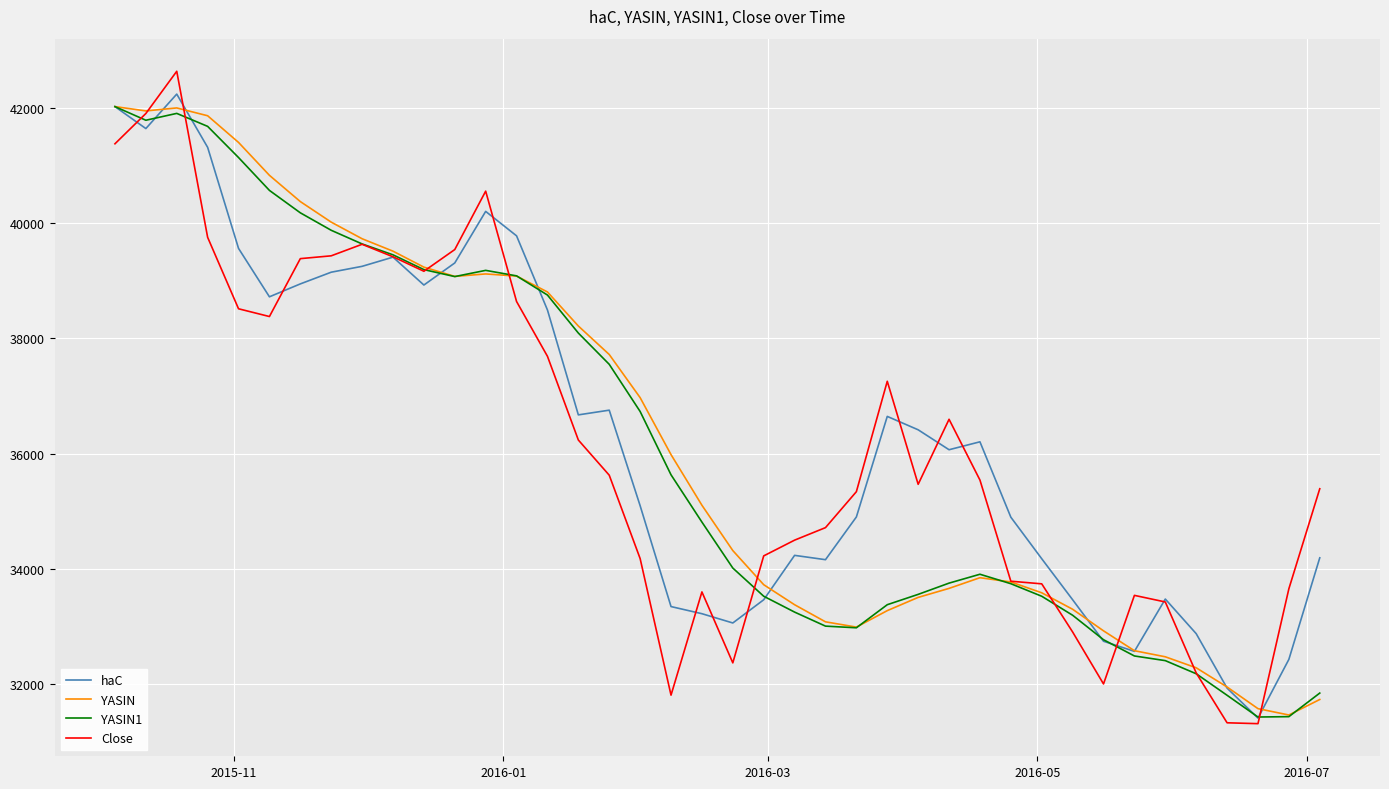

Which series has the widest spread of values?

Close